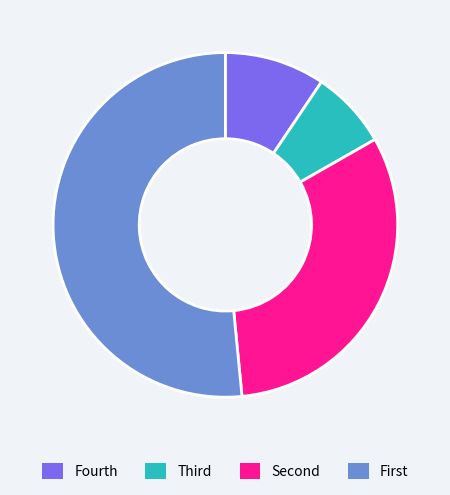

Is there a majority slice in this chart?

Yes